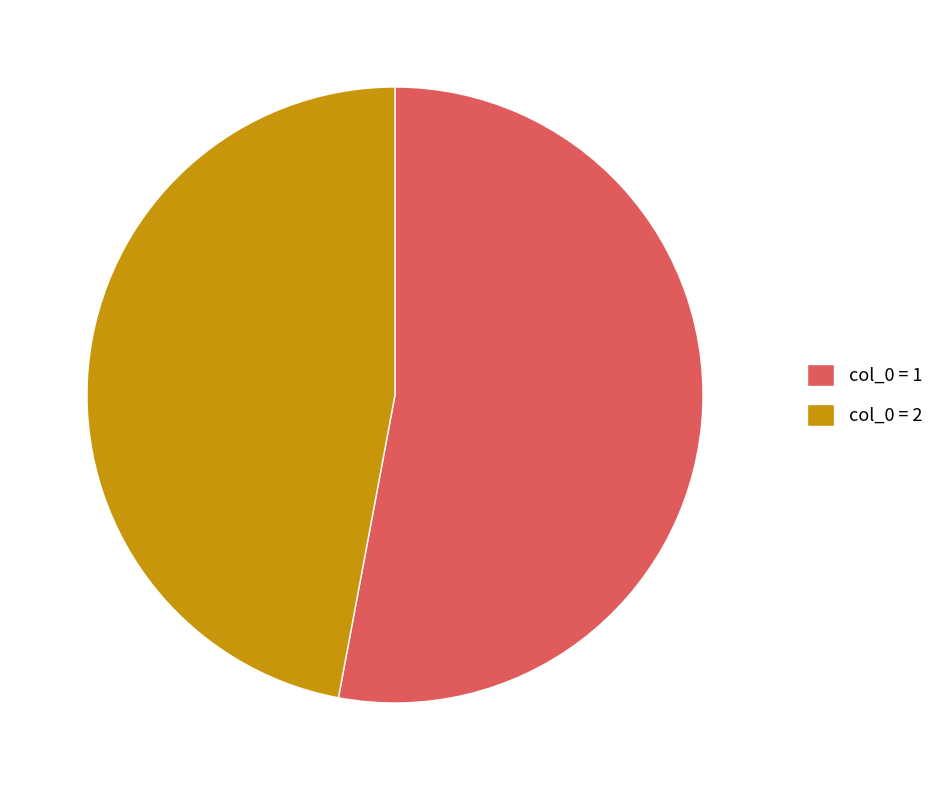

Is the sum of col_0 = 1 and col_0 = 2 greater than half?

Yes